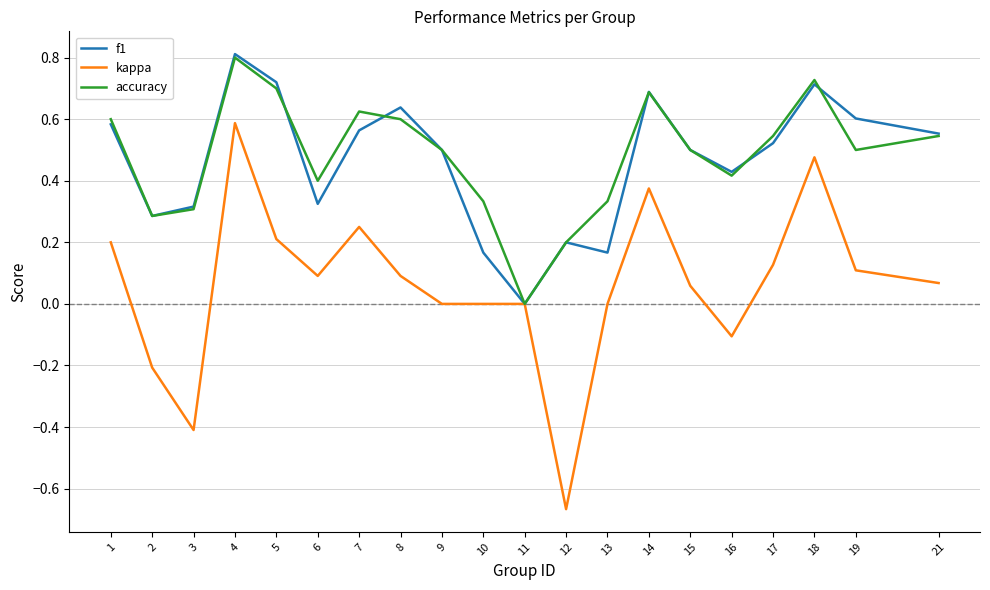

The kappa series shows -0.9 at 9. True or false?

False